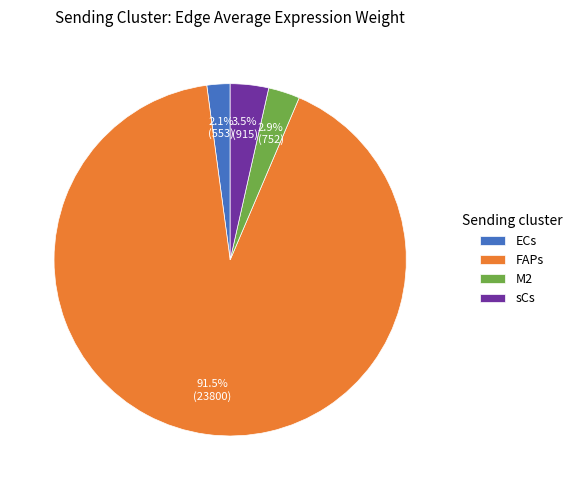

Approximately how many times larger is the value at FAPs compared to M2?

31.6